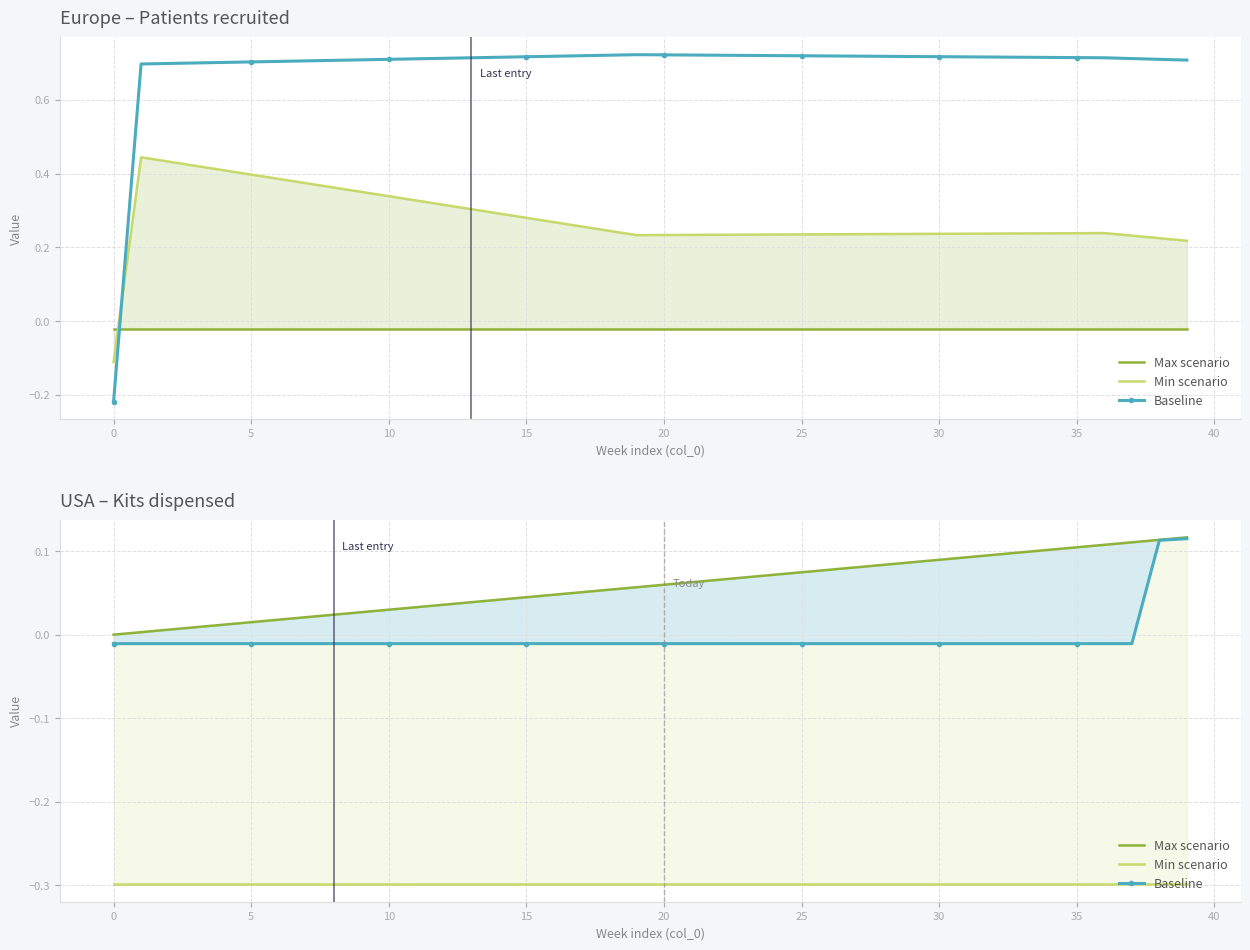

What is the label of the 6th point from the left?

5